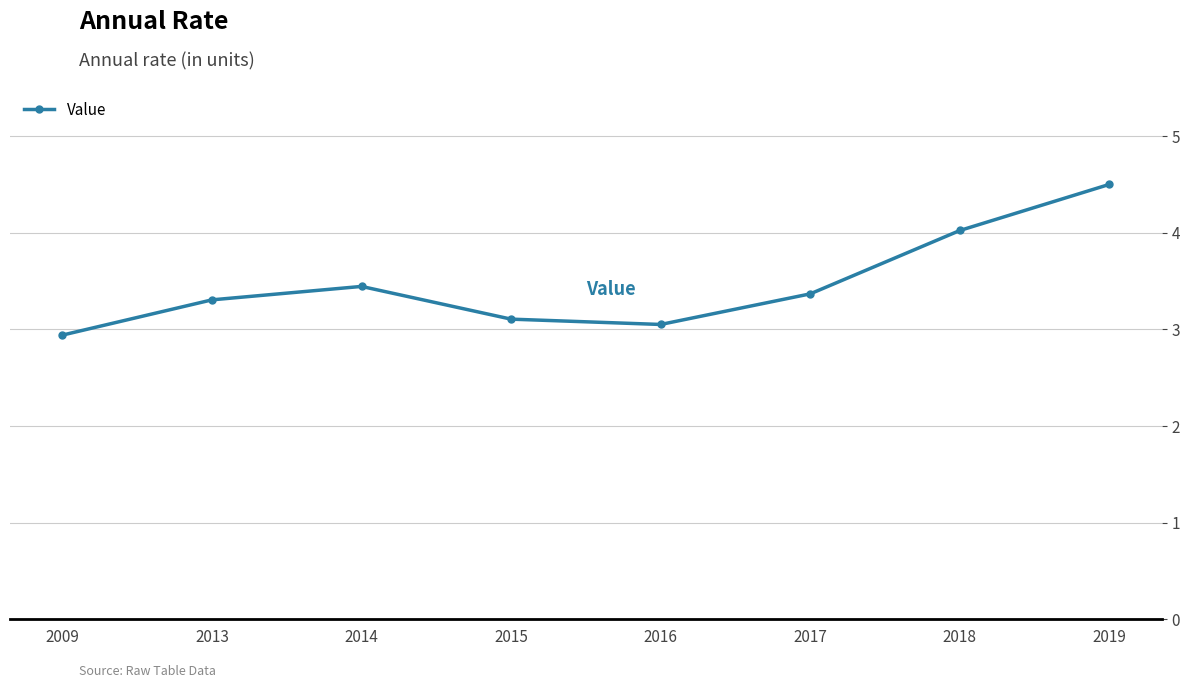

What is the maximum value shown in the chart?

4.5